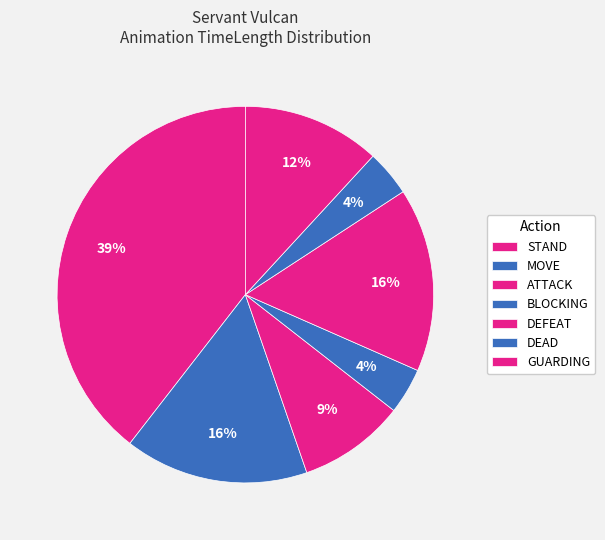

How many segments does this pie chart have?

7